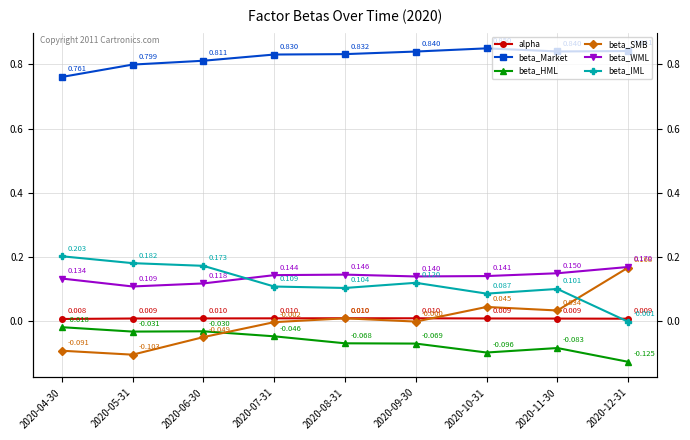

The value of beta_SMB at 2020-07-31 is -0.0. True or false?

False